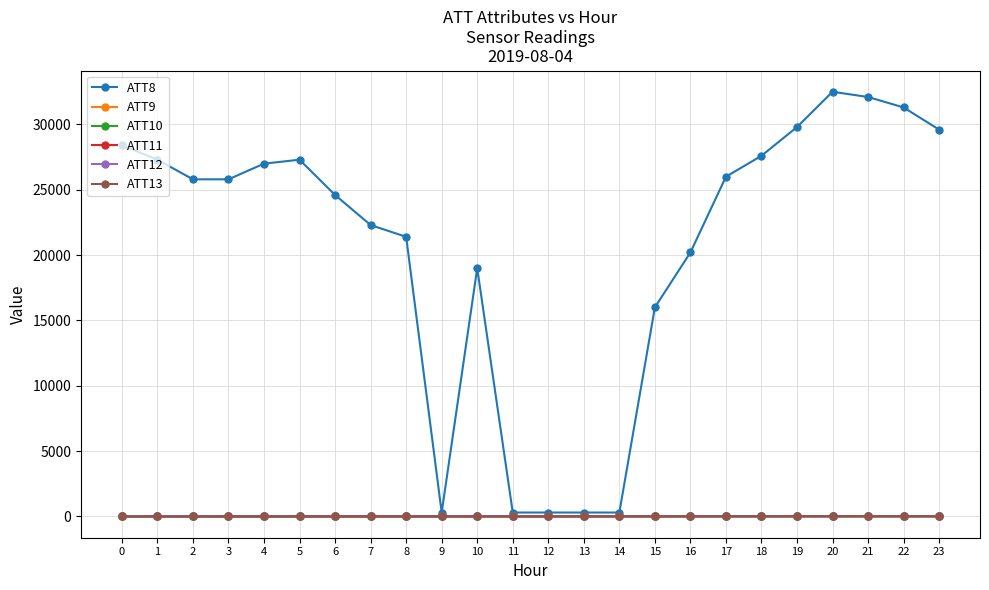

True or false: ATT12 has more than 1 points higher than both neighbors.

True